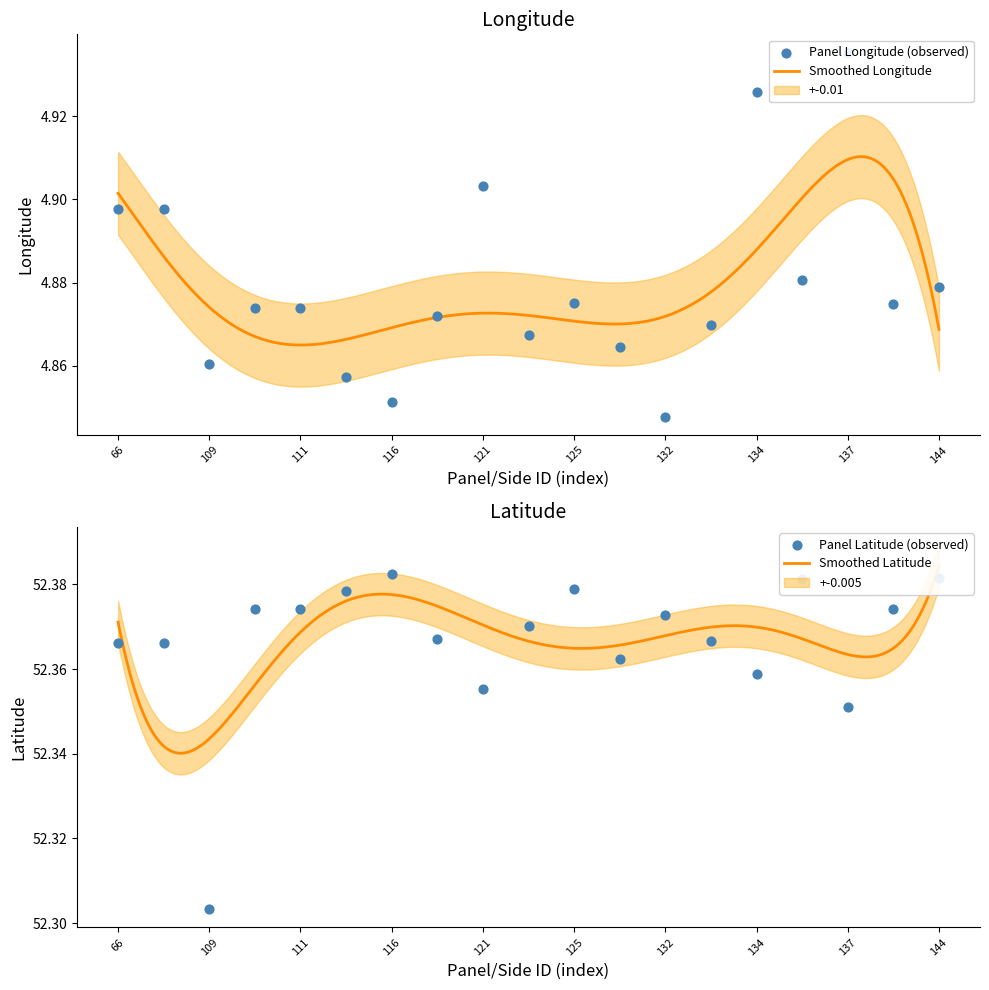

What is the total value across all series at 110?

57.2